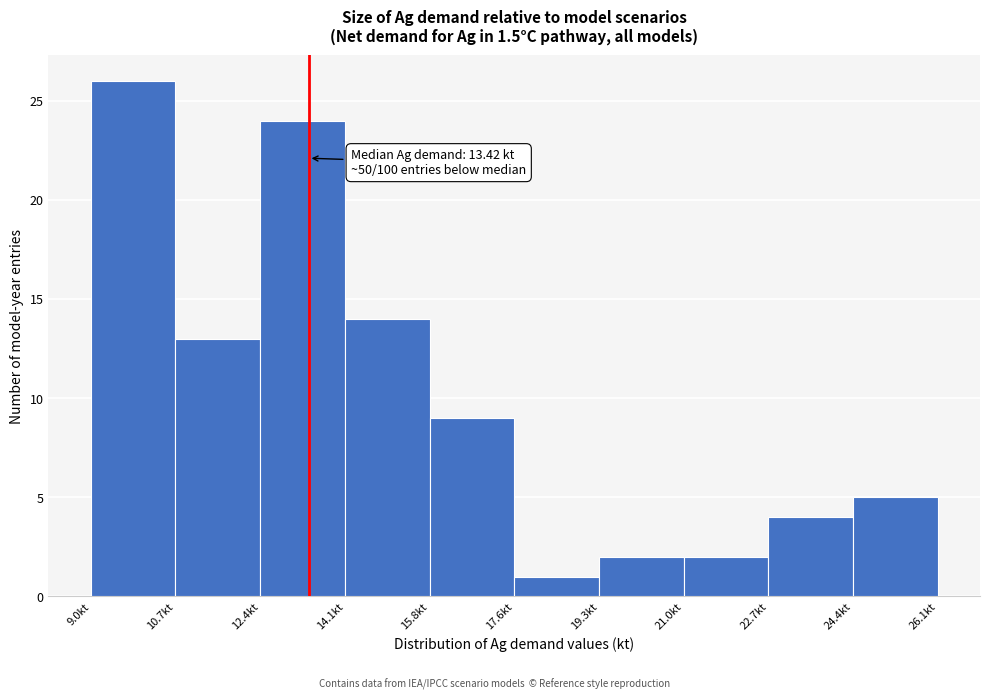

Over which range of the x-axis is the bar tallest?

9.0 to 10.8